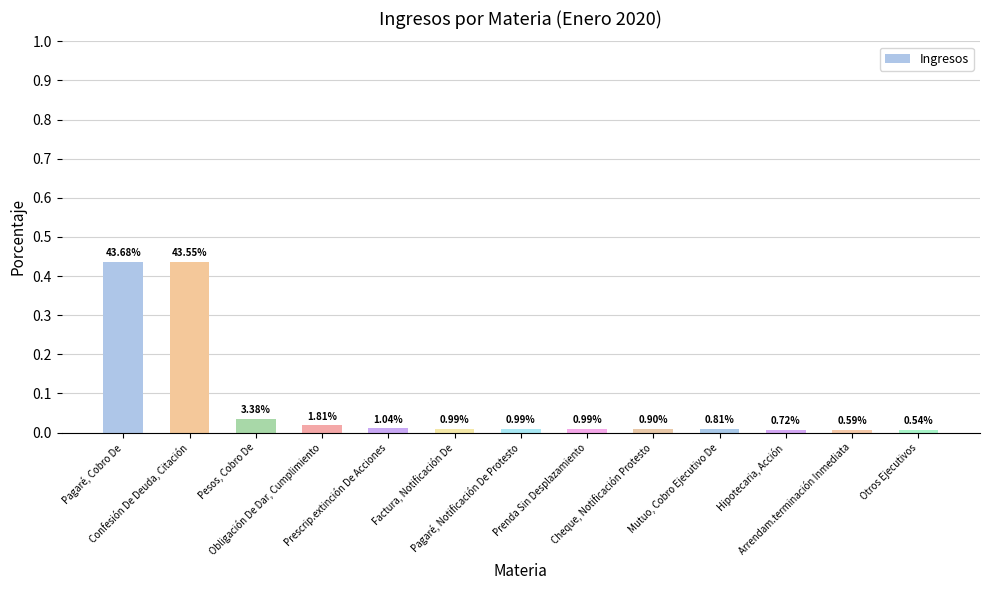

Does the chart contain any negative values?

No